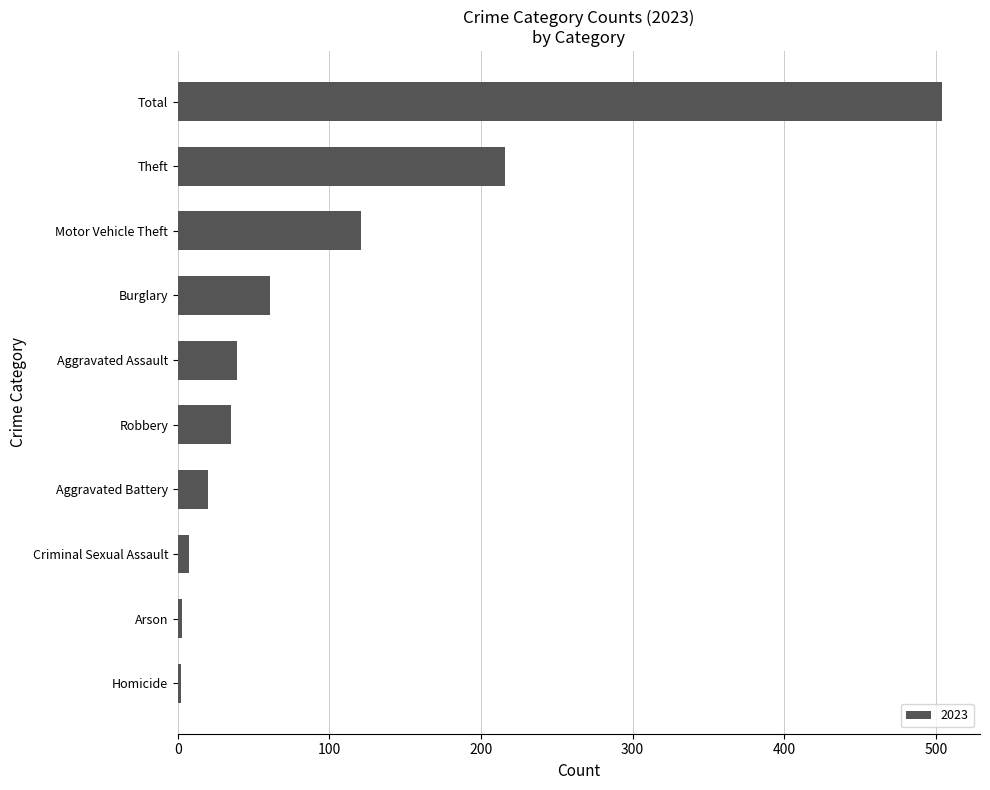

Between Aggravated Assault and Criminal Sexual Assault, which is larger?

Aggravated Assault